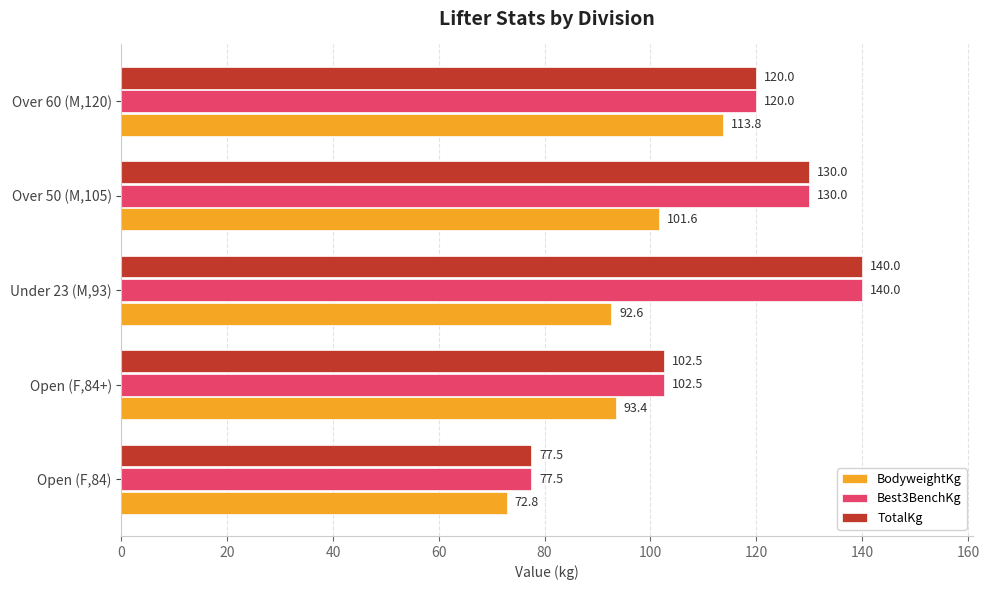

Is it true that Best3BenchKg equals 77.5 at Open (F,84)?

True